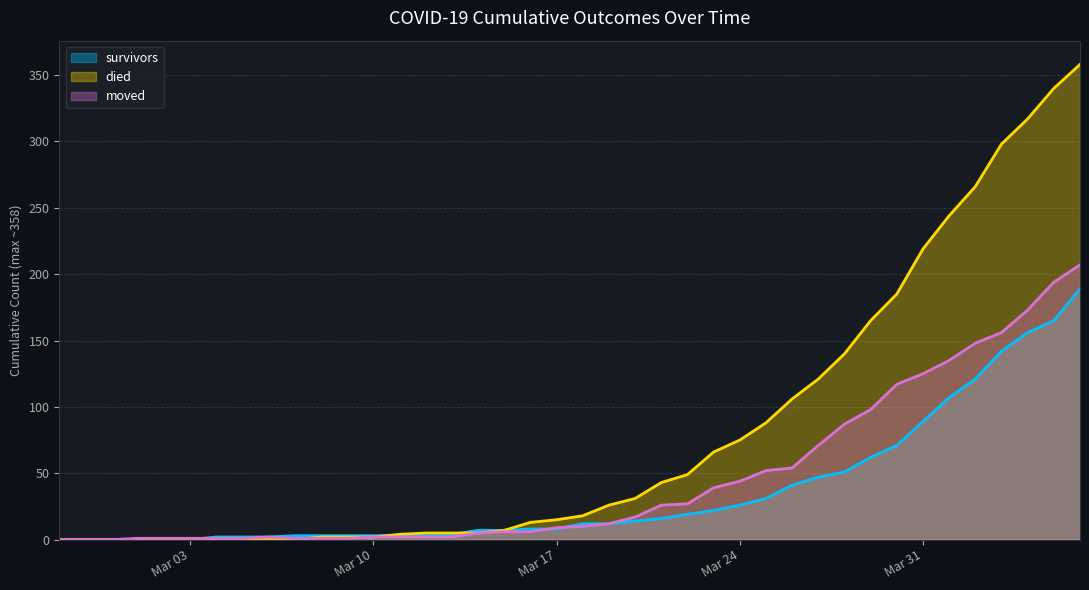

Which label corresponds to the smallest value in the chart?

2020-02-27